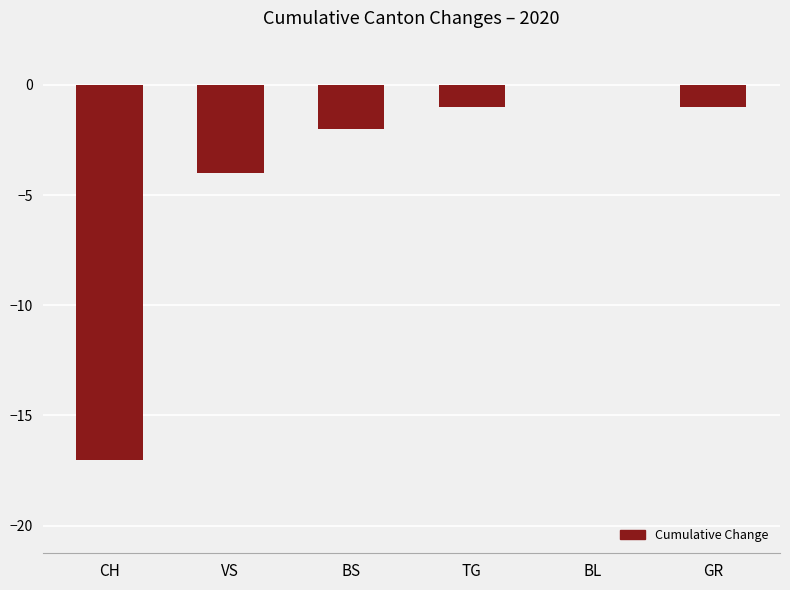

The chart shows a value of -2 at VS. True or false?

False